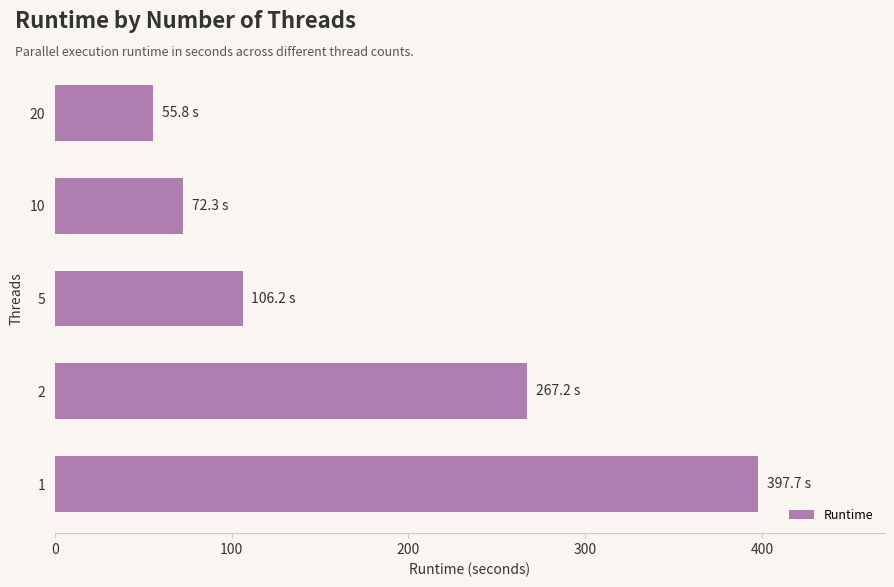

Rank the categories by value from lowest to highest.

20, 10, 5, 2, 1